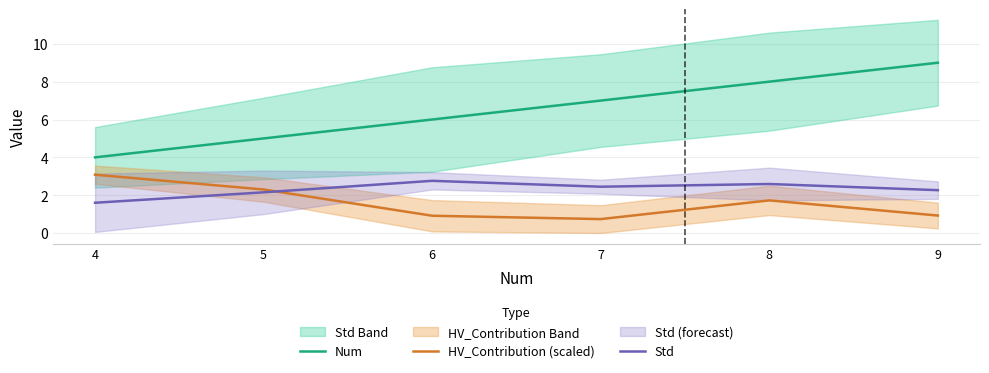

True or false: Std and Num cross at least once.

False